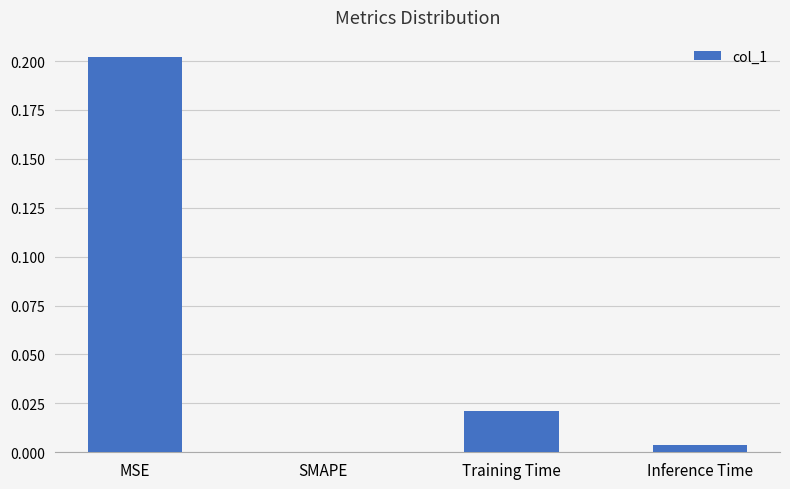

Which category has the highest value across all series?

MSE